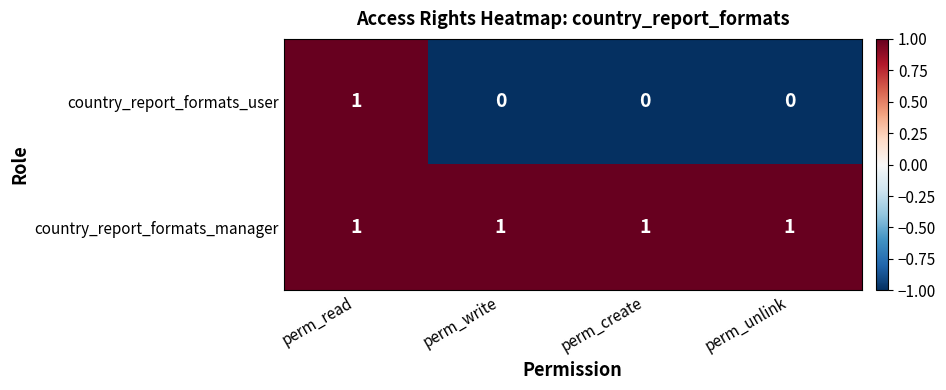

The value of country_report_formats_manager at perm_create is 0. True or false?

False